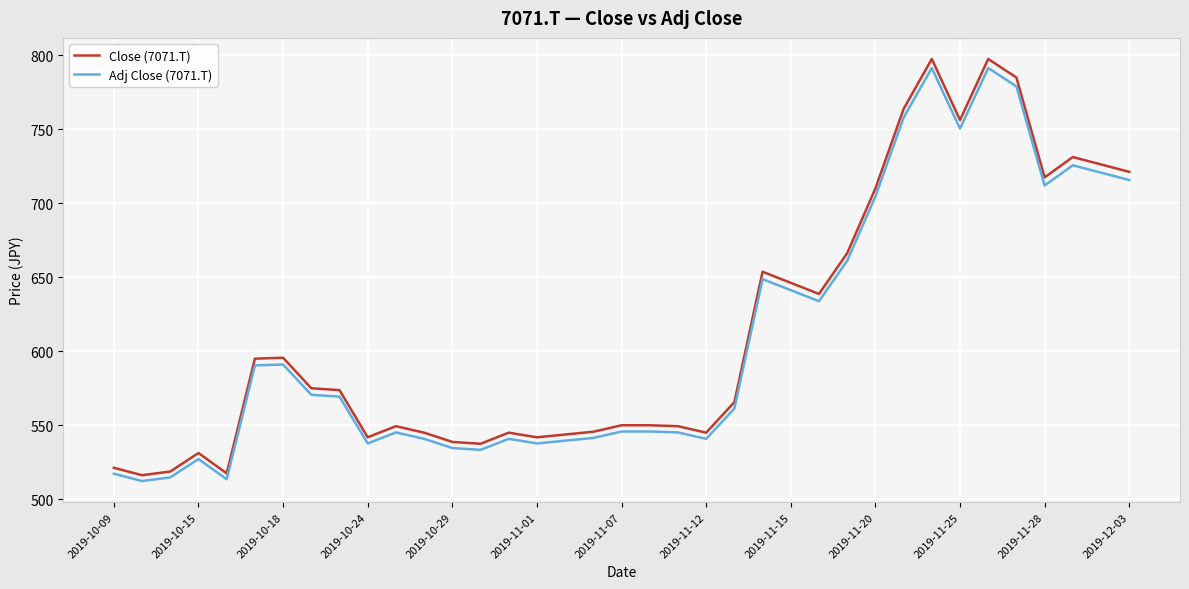

What is the difference between the maximum and second lowest values in the Close (7071.T) series?

280.0